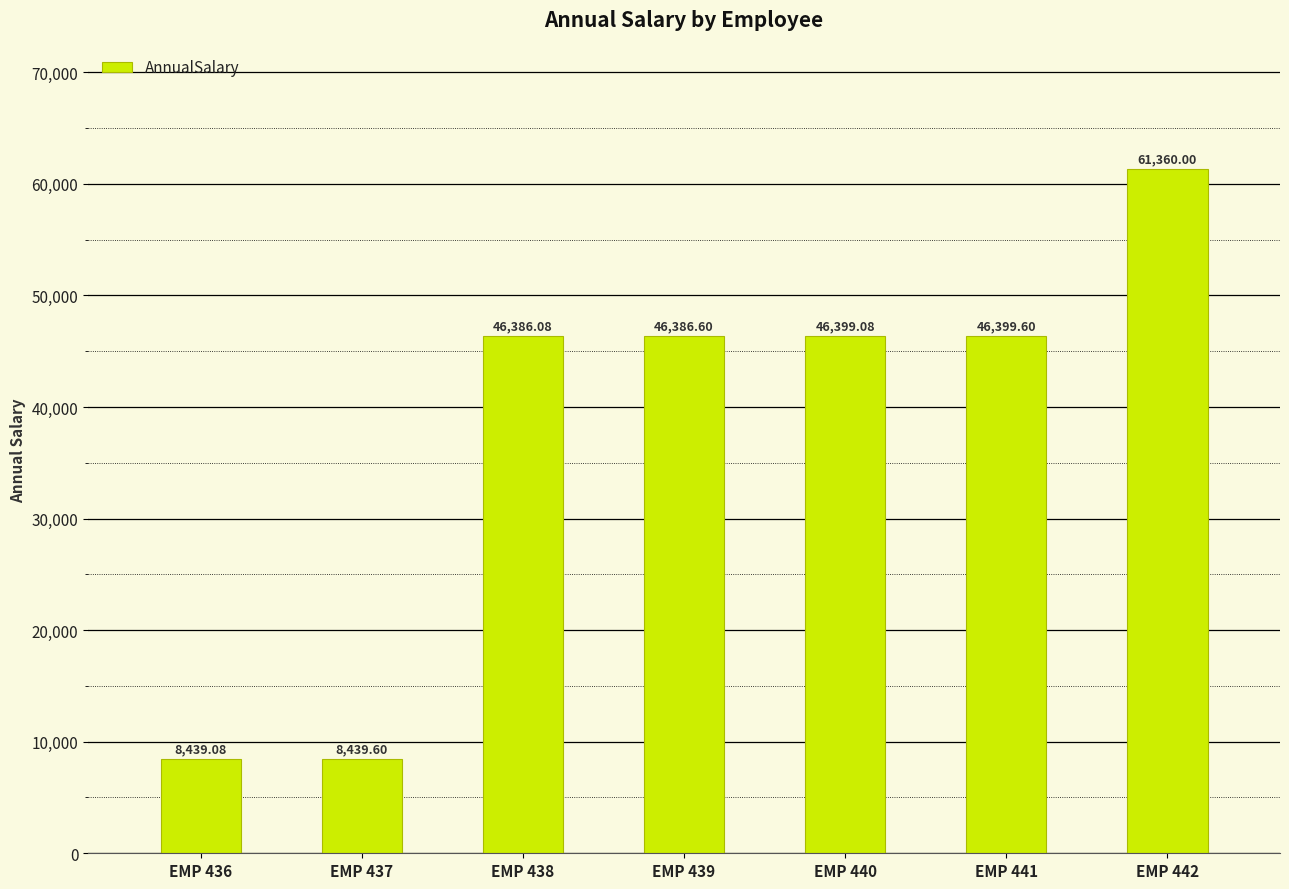

How many values are below 46386?

2